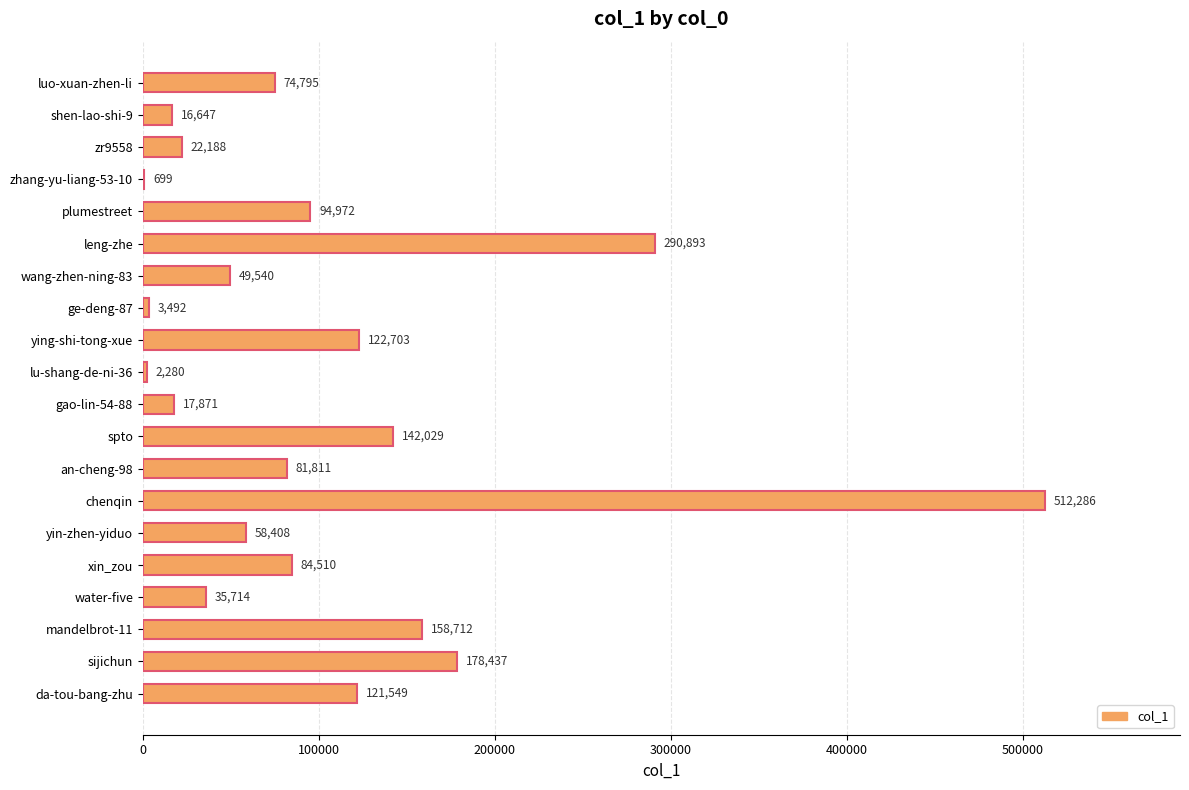

Which has a higher value, gao-lin-54-88 or shen-lao-shi-9?

gao-lin-54-88